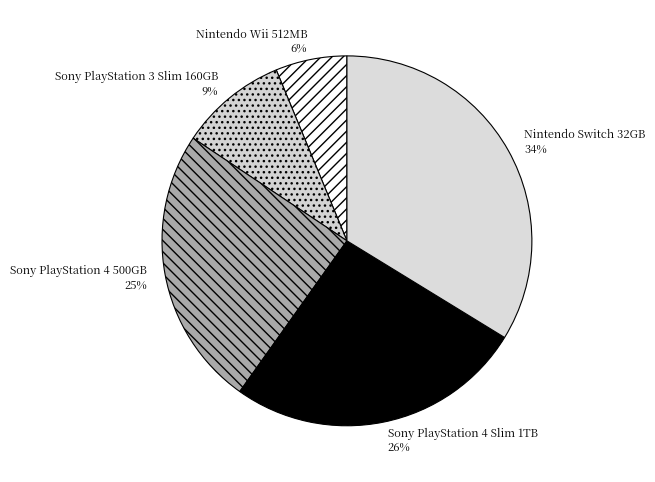

To the nearest percent, what percentage of the pie is Nintendo Switch 32GB?

34%